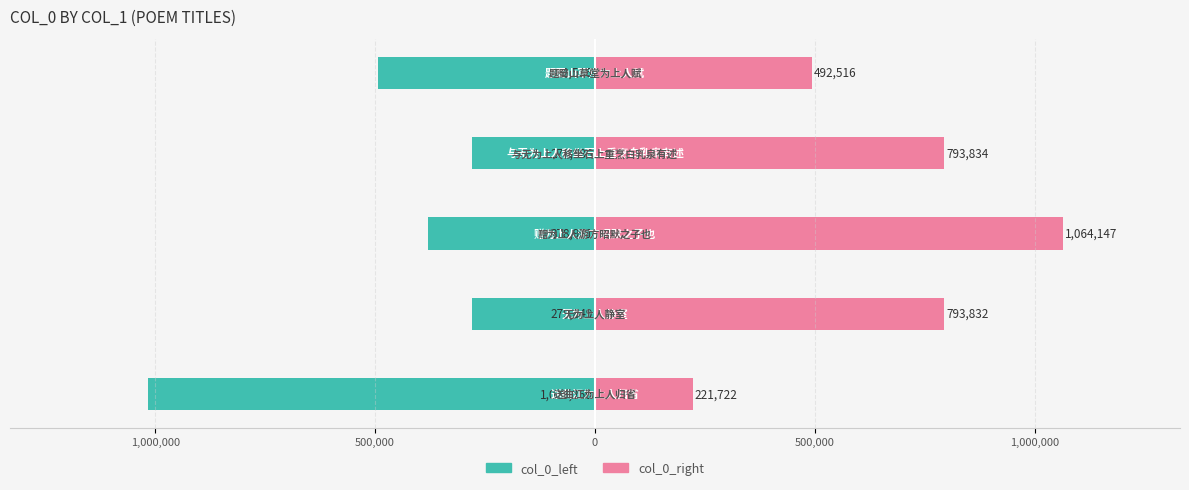

What is the lowest value of the col_0_right series?

221722